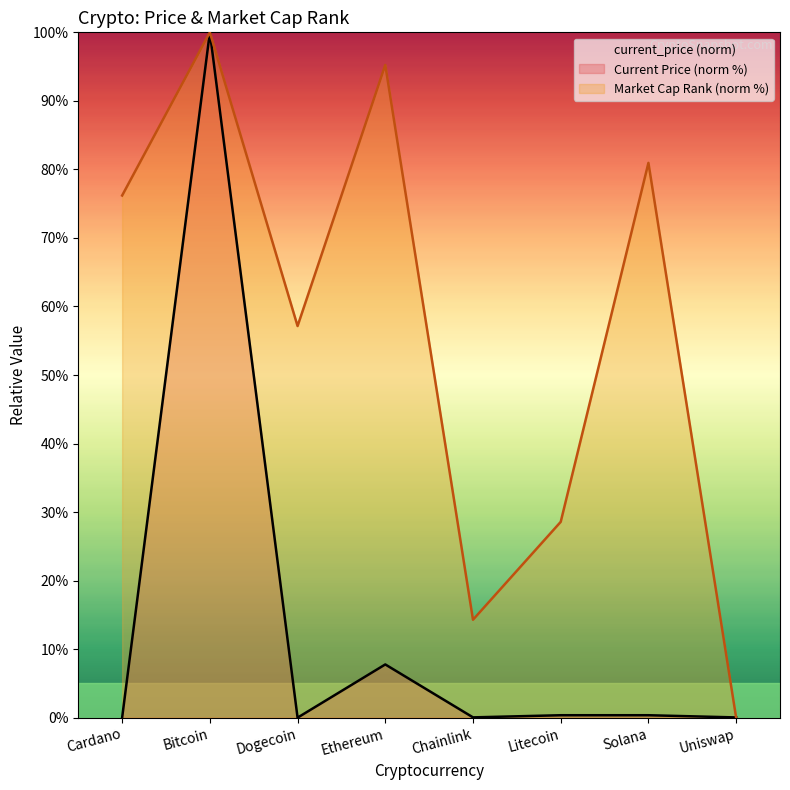

The value of current_price at Uniswap is 0.1. True or false?

False